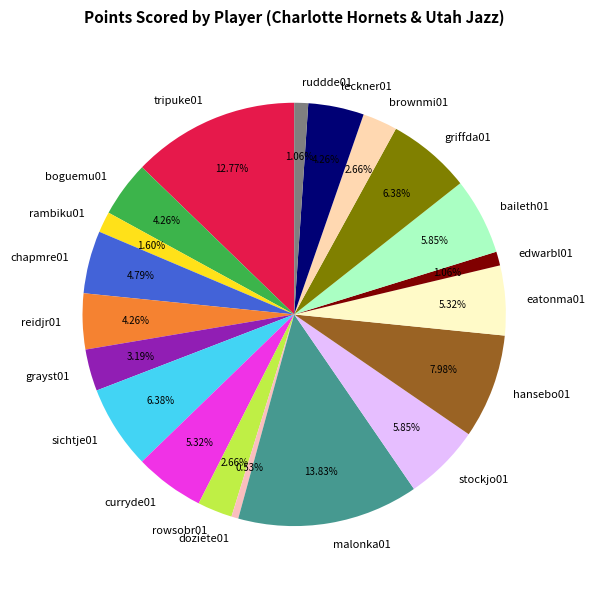

Count the number of slices in the pie.

20